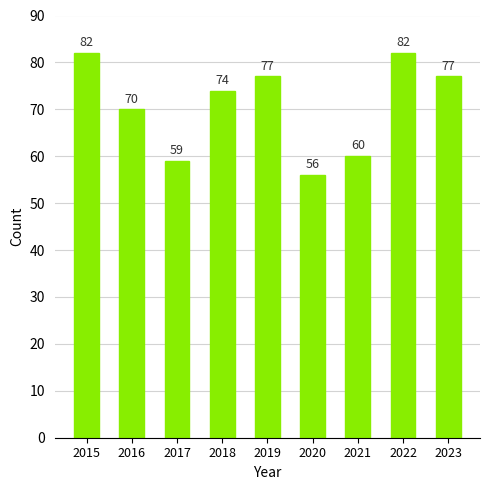

What is the maximum value shown in the chart?

82